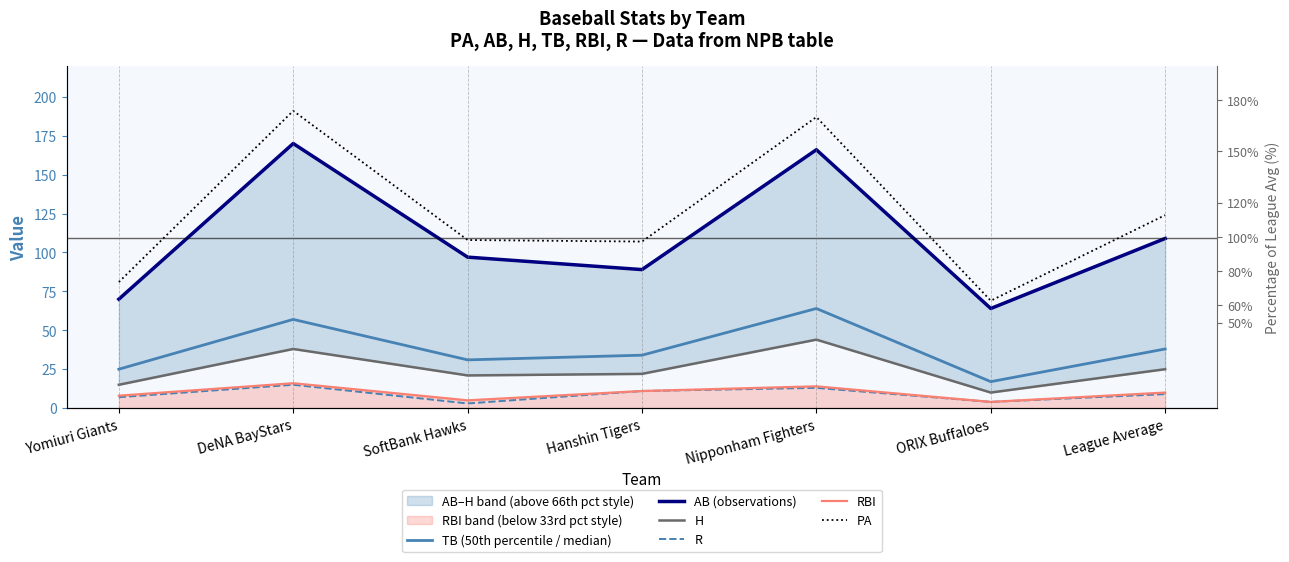

True or false: PA and RBI intersect in this chart.

False